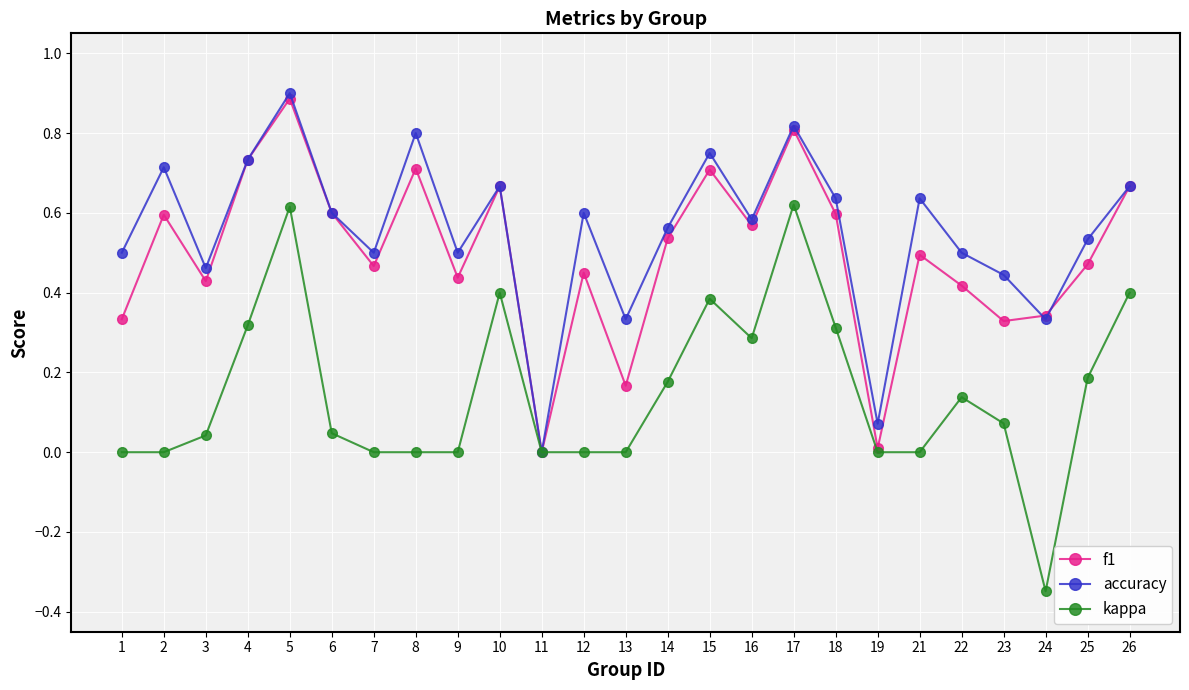

At which category does f1 reach its first local peak?

2